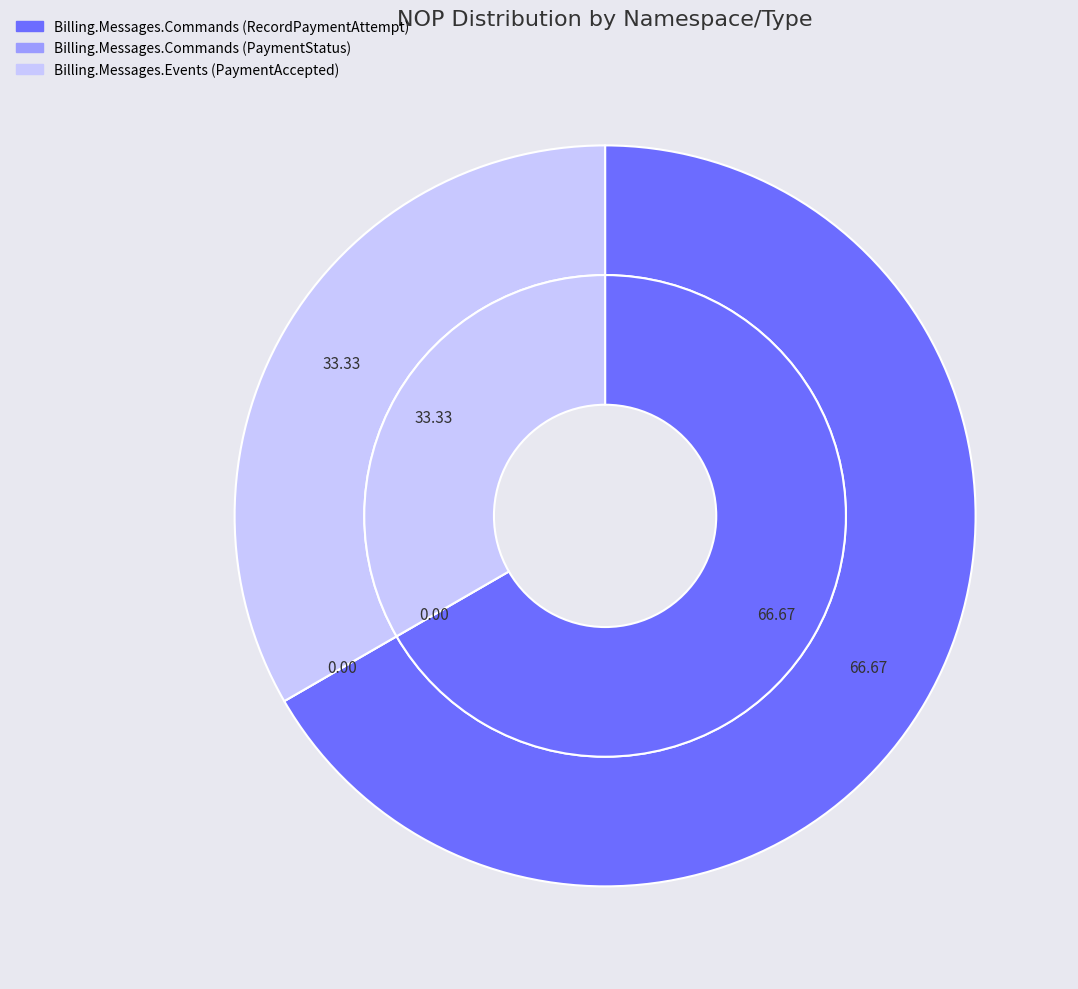

Do Billing.Messages.Commands (RecordPaymentAttempt) and Billing.Messages.Events (PaymentAccepted) together represent more than half of the pie?

Yes